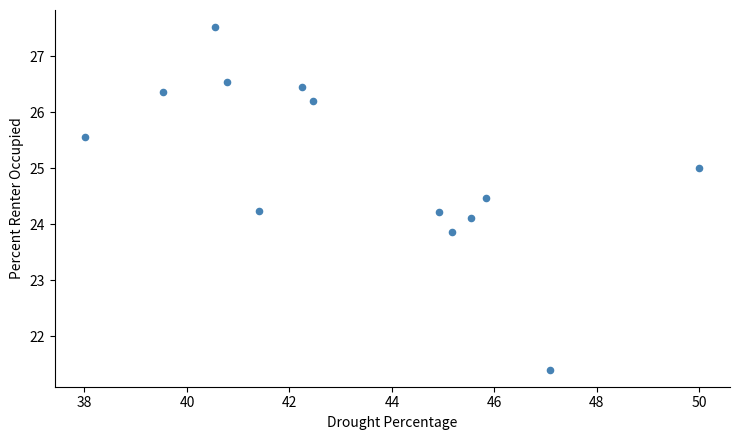

What is the range of Y values (max minus min)?

6.1